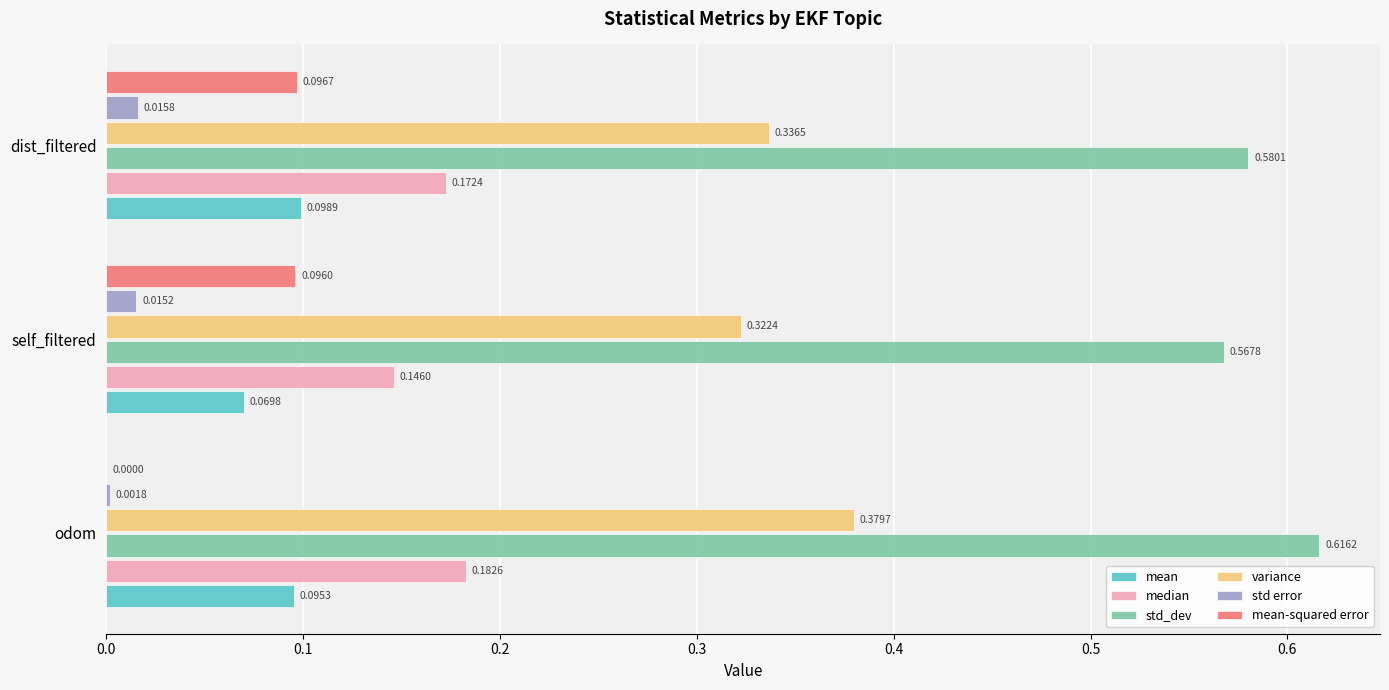

What is the sum of all median values?

0.5